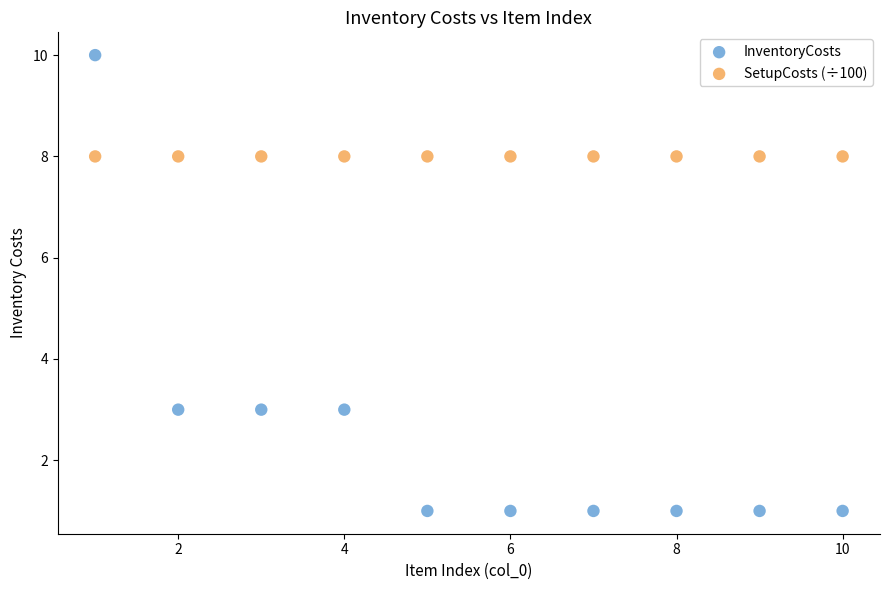

Which series reaches the maximum Y coordinate?

InventoryCosts